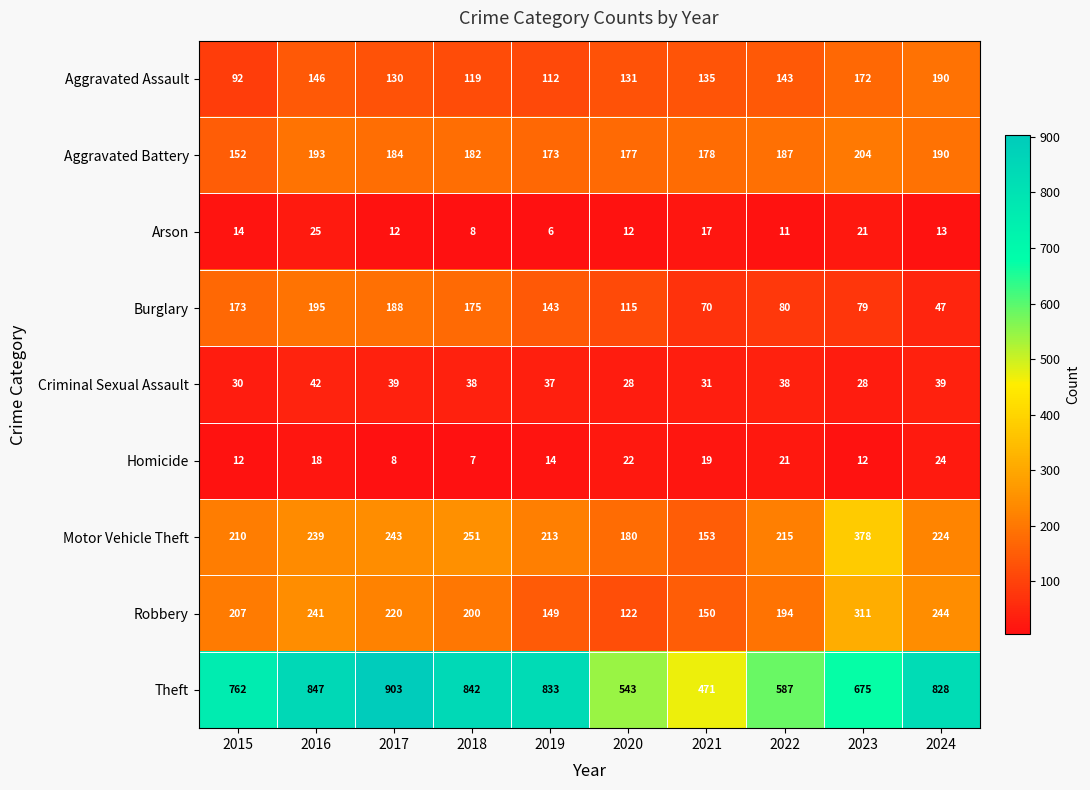

What is the difference between the maximum and minimum values in the Robbery series?

189